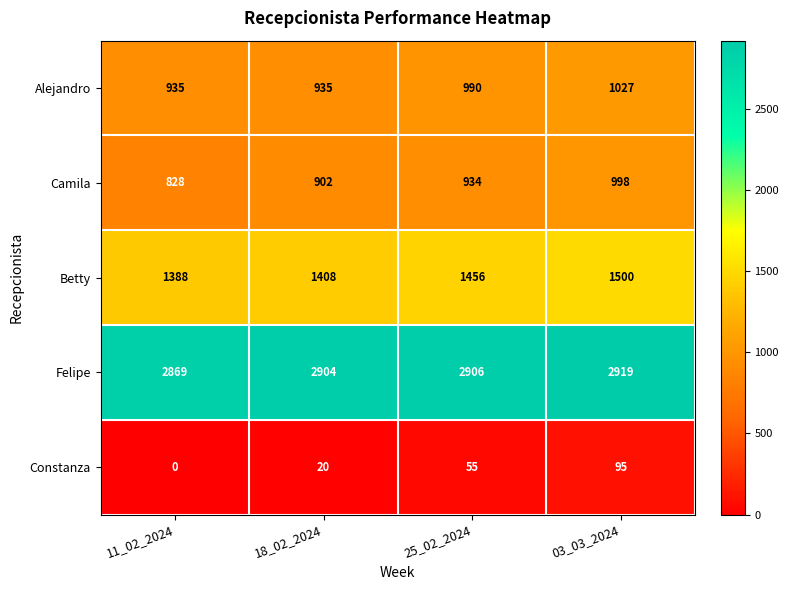

What is the average value of the Betty series?

1438